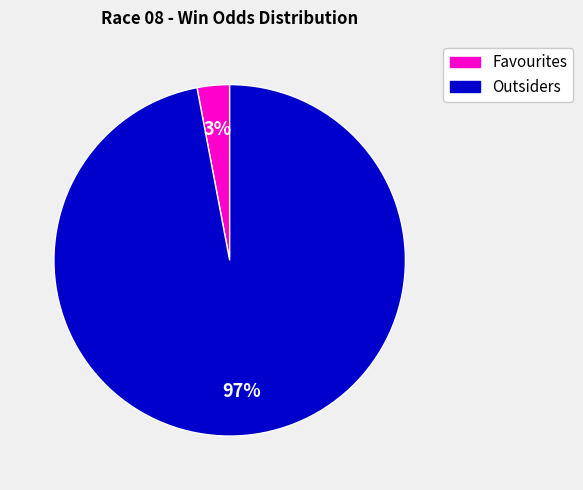

Is the sum of Favourites and Outsiders greater than half?

Yes